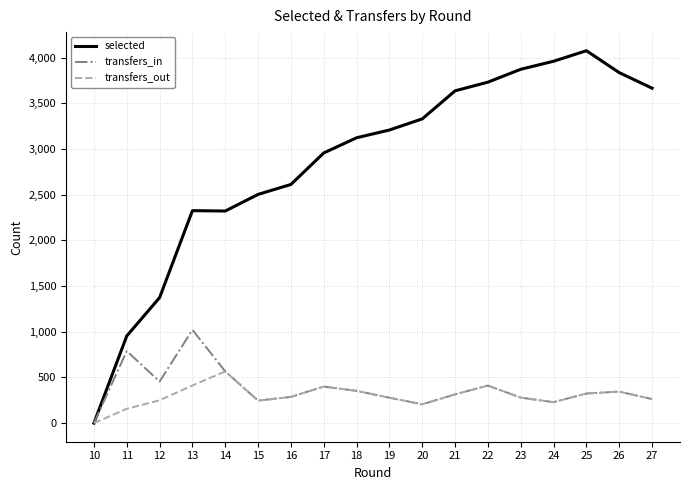

What is the total value across all series at 21?

4268